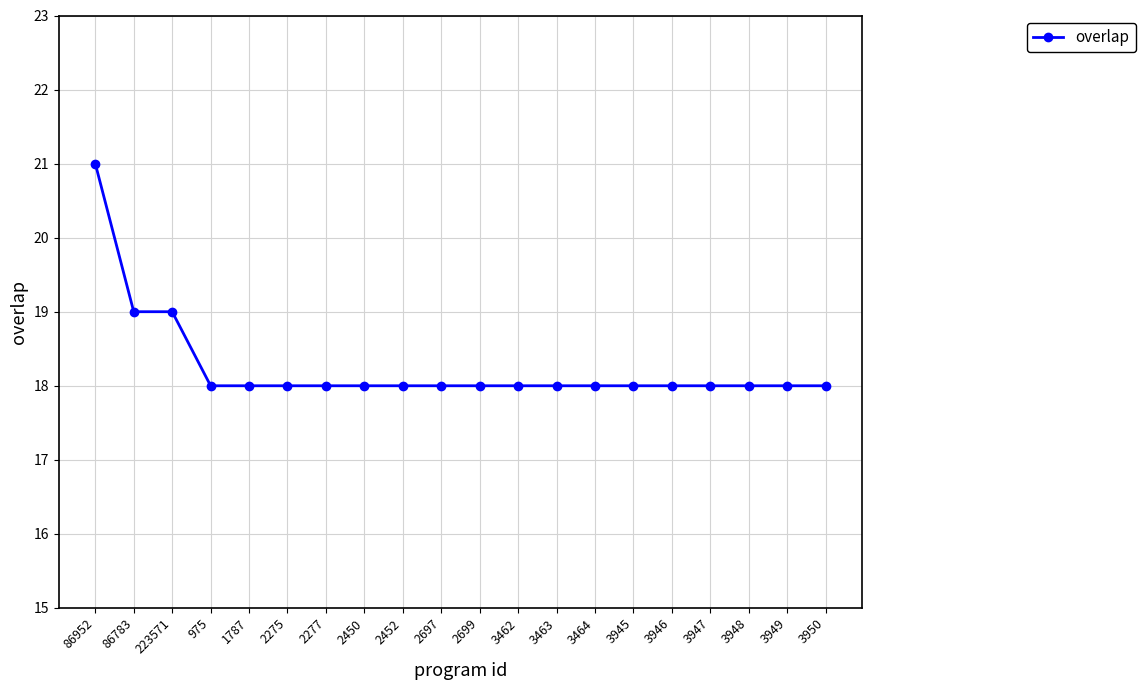

Between 86783 and 2277, which is larger?

86783